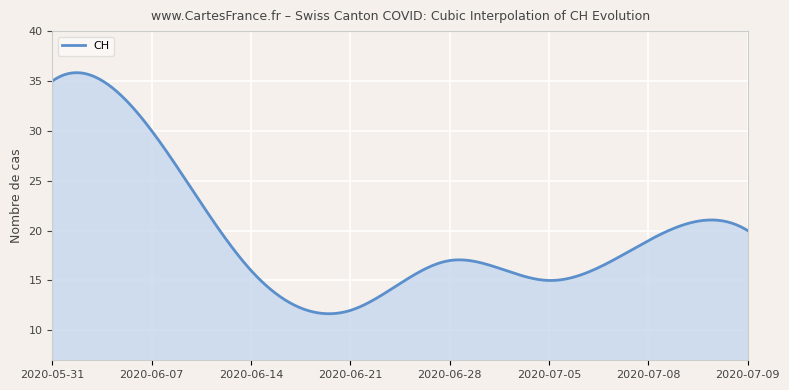

What is the maximum value shown in the chart?

35.8